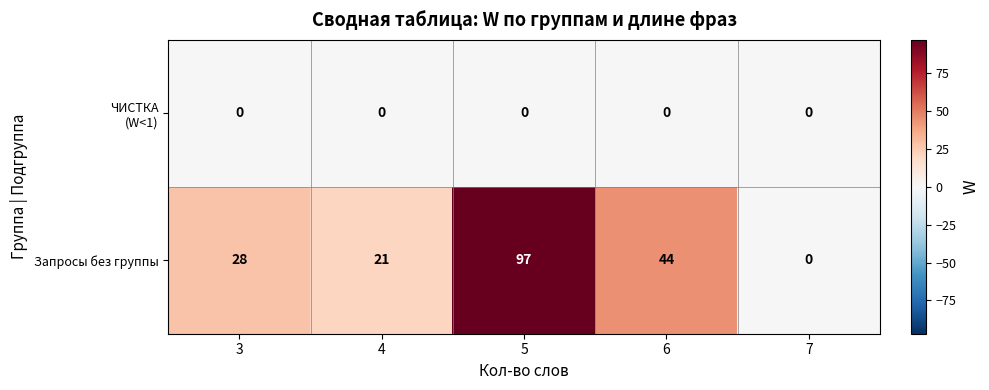

Count the number of categories in the chart.

5